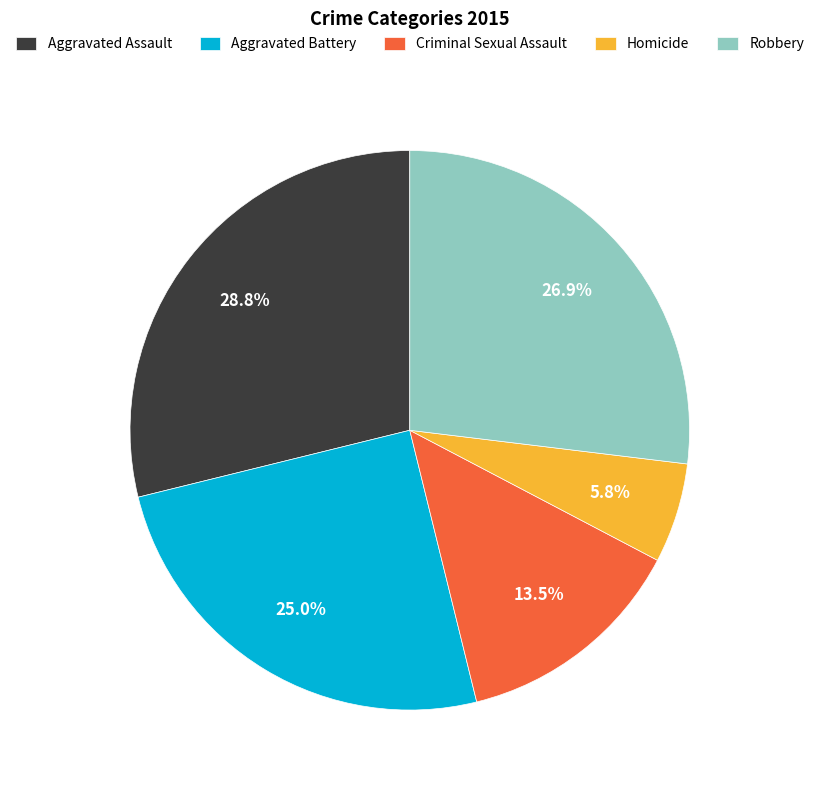

Which category has the smallest portion of the pie?

Homicide